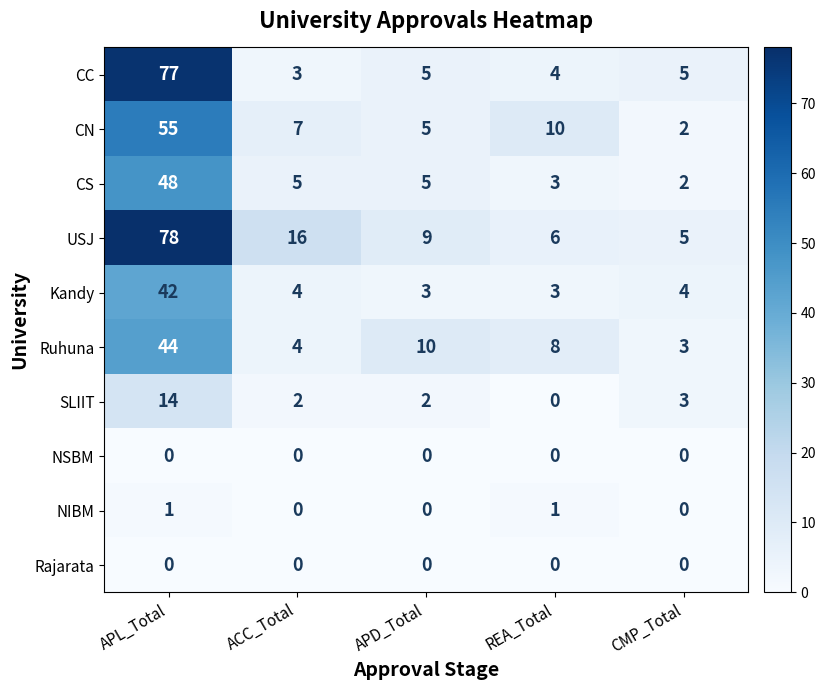

True or false: CS has a value of 4 at REA_Total.

False